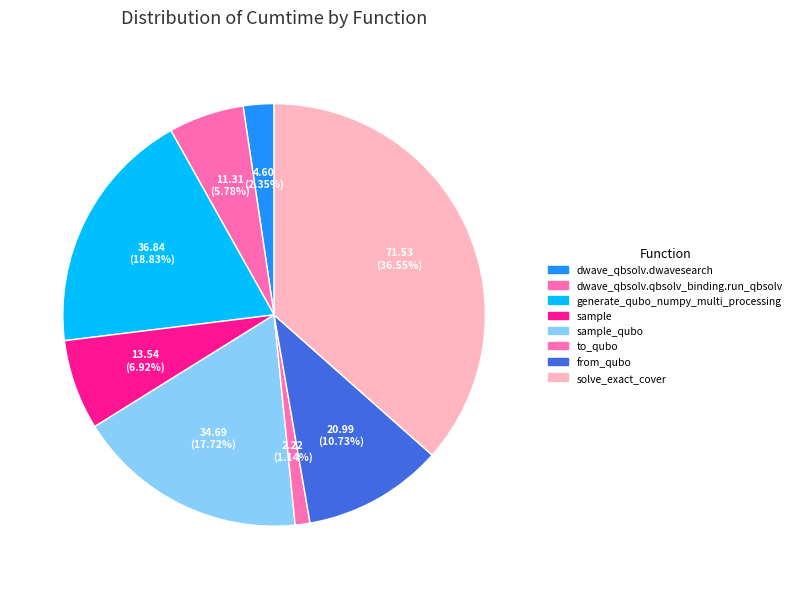

Does any single category account for the majority?

No